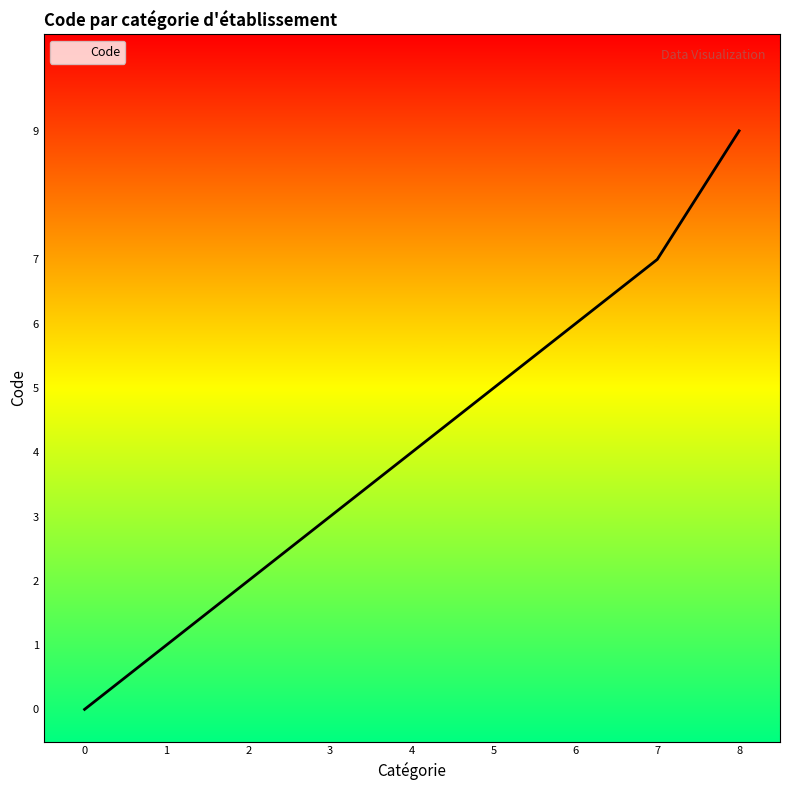

What is the difference between the maximum and minimum values?

9